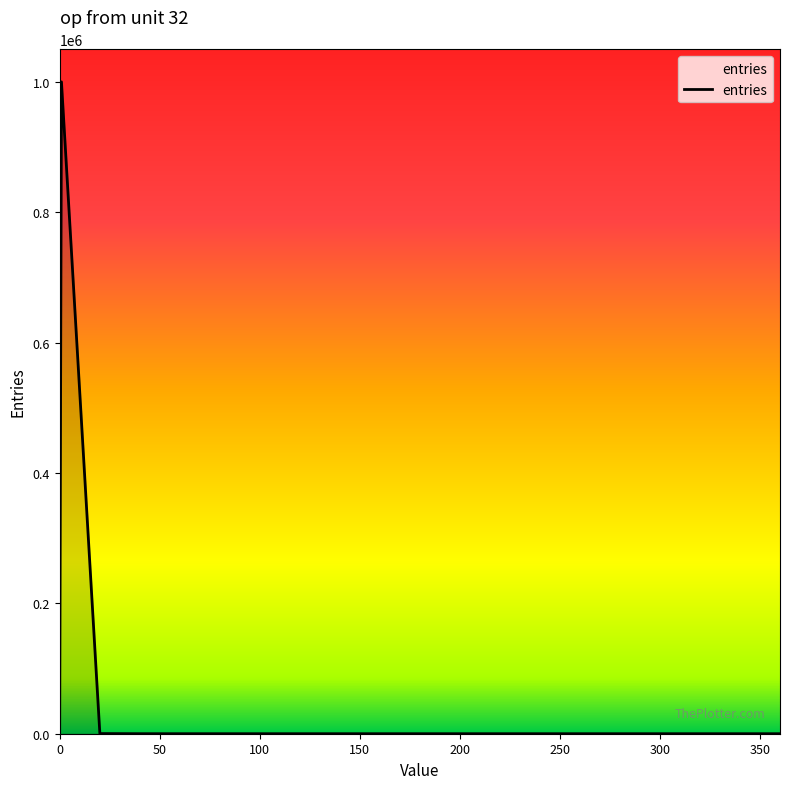

What is the greatest value displayed?

999731